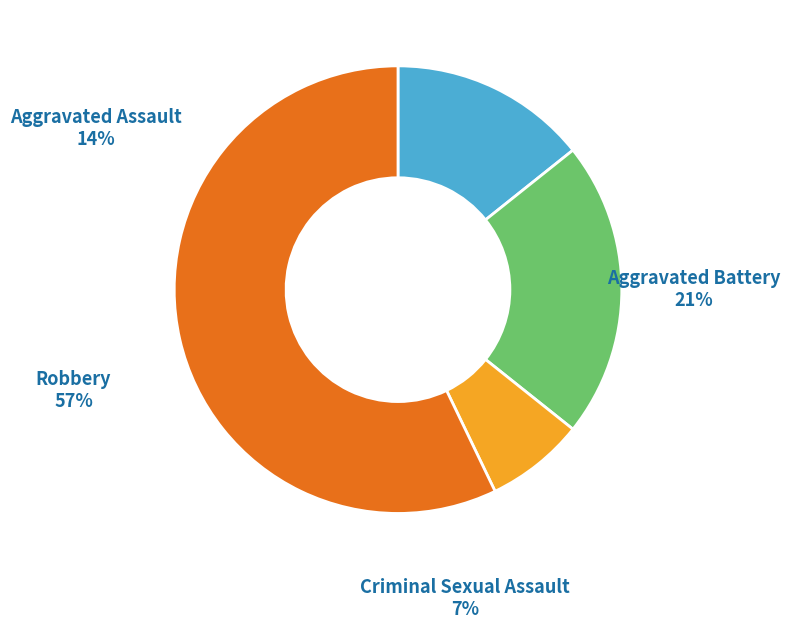

To the nearest percent, what is the average slice percentage?

25%